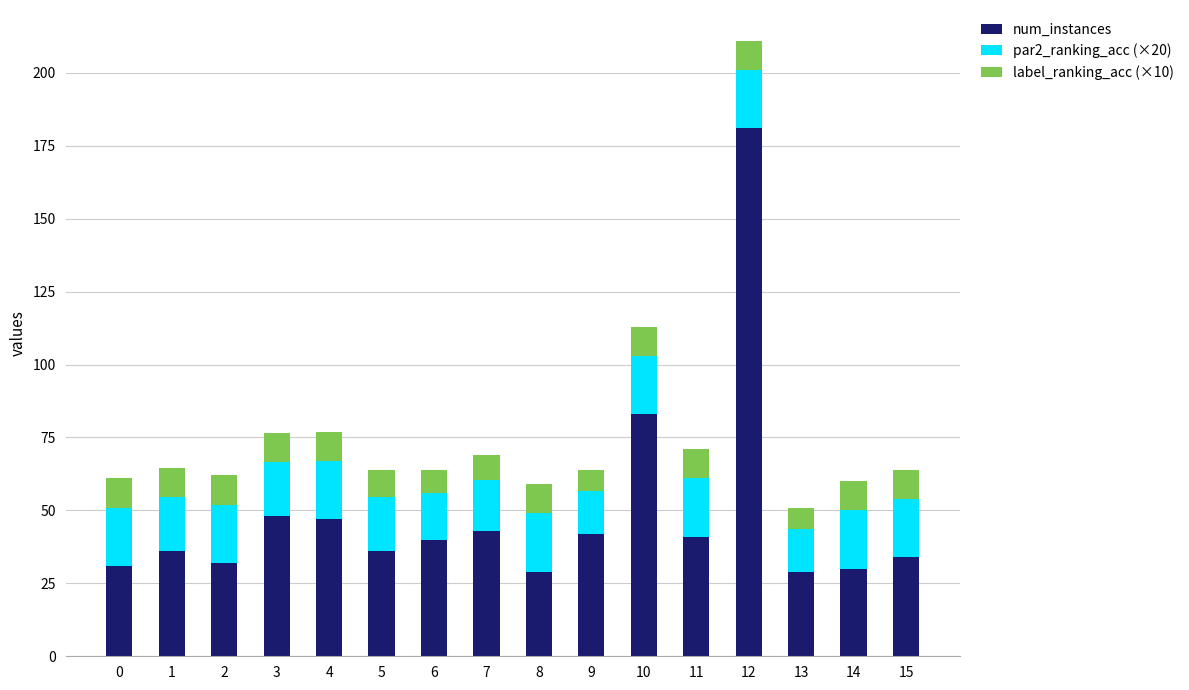

How many bars are there in total?

16